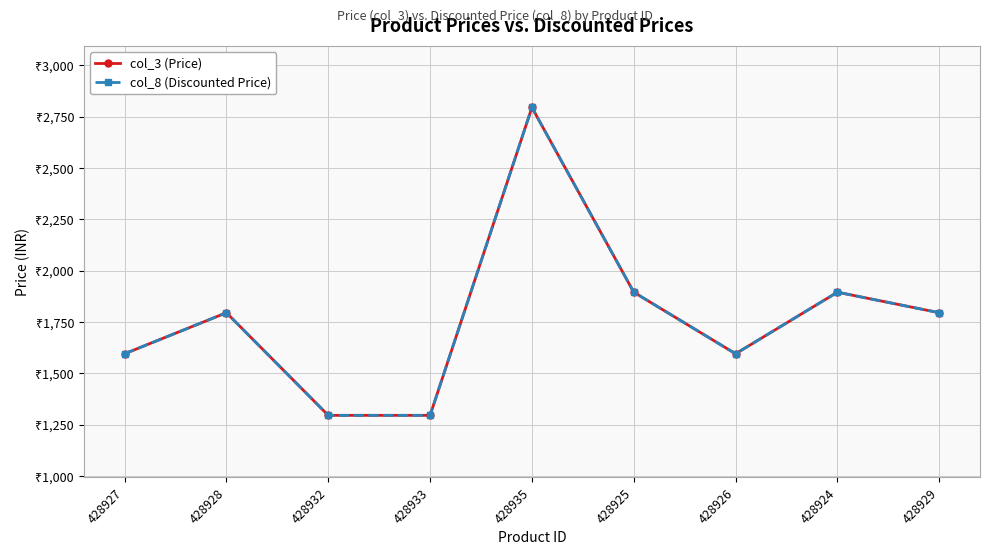

Does the chart have visible grid lines?

Yes